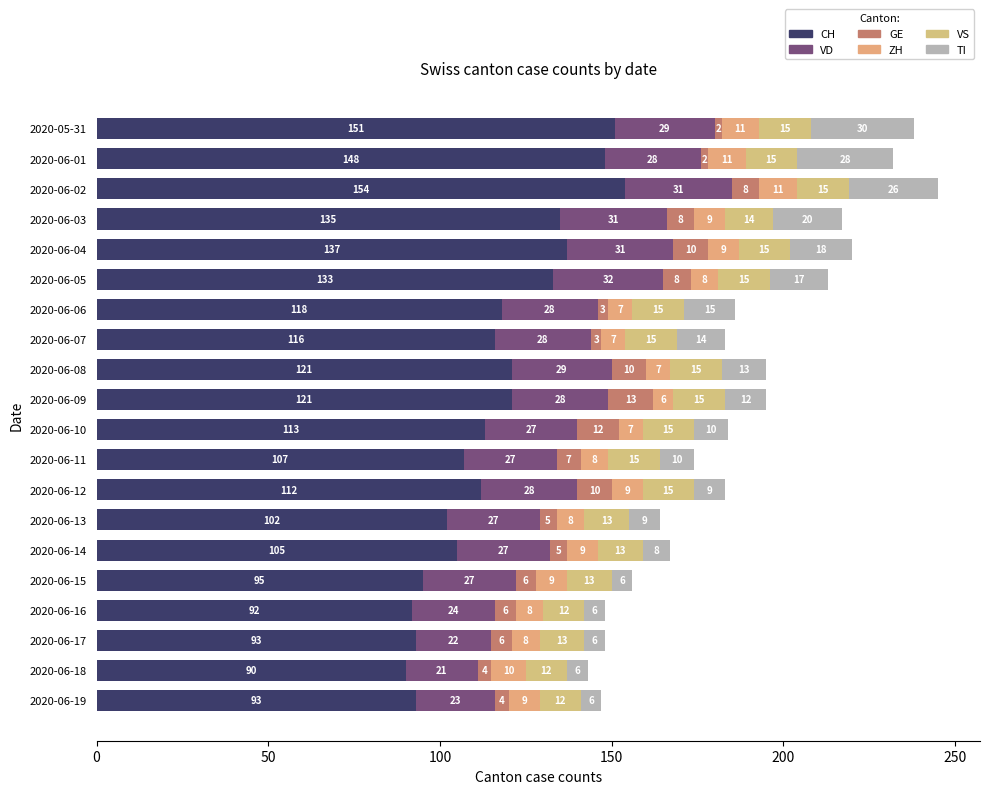

Reading left to right, extract all data points from this chart.

CH: 151	148	154	135	137	133	118	116	121	121	113	107	112	102	105	95	92	93	90	93
VD: 29	28	31	31	31	32	28	28	29	28	27	27	28	27	27	27	24	22	21	23
GE: 2	2	8	8	10	8	3	3	10	13	12	7	10	5	5	6	6	6	4	4
ZH: 11	11	11	9	9	8	7	7	7	6	7	8	9	8	9	9	8	8	10	9
VS: 15	15	15	14	15	15	15	15	15	15	15	15	15	13	13	13	12	13	12	12
TI: 30	28	26	20	18	17	15	14	13	12	10	10	9	9	8	6	6	6	6	6